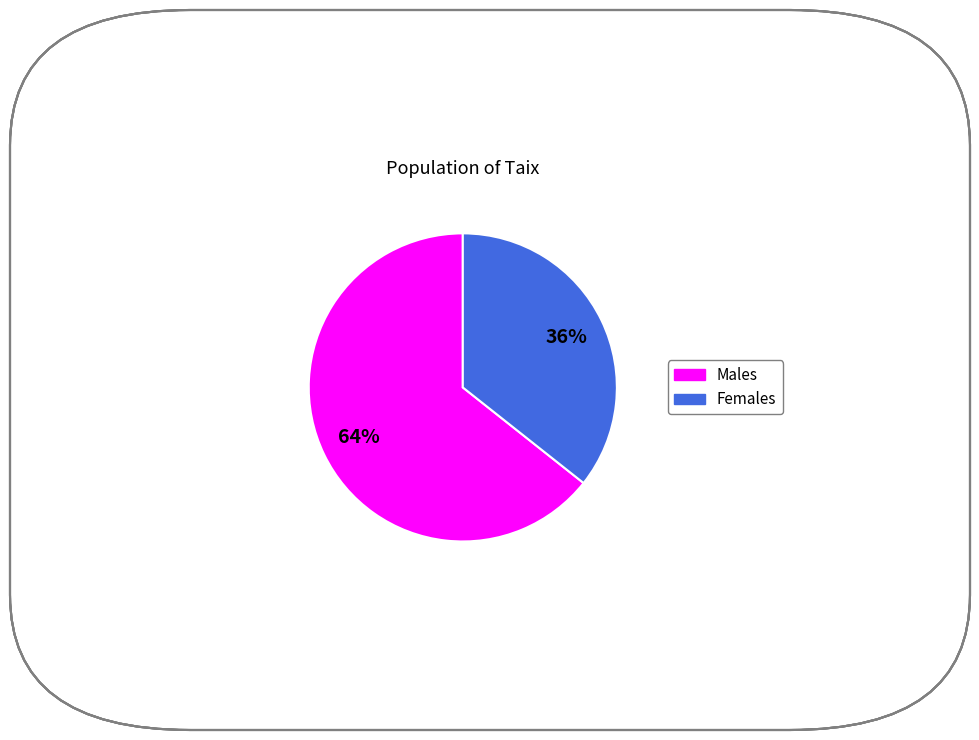

To the nearest percent, what is the average slice percentage?

50%